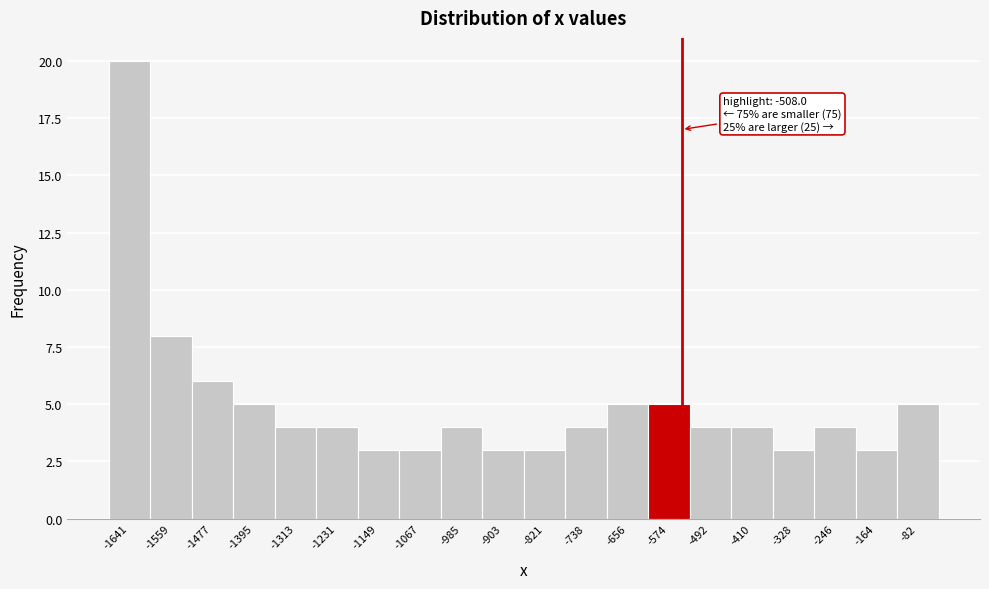

Reading left to right, transcribe all the data shown in this chart.

20	8	6	5	4	4	3	3	4	3	3	4	5	5	4	4	3	4	3	5